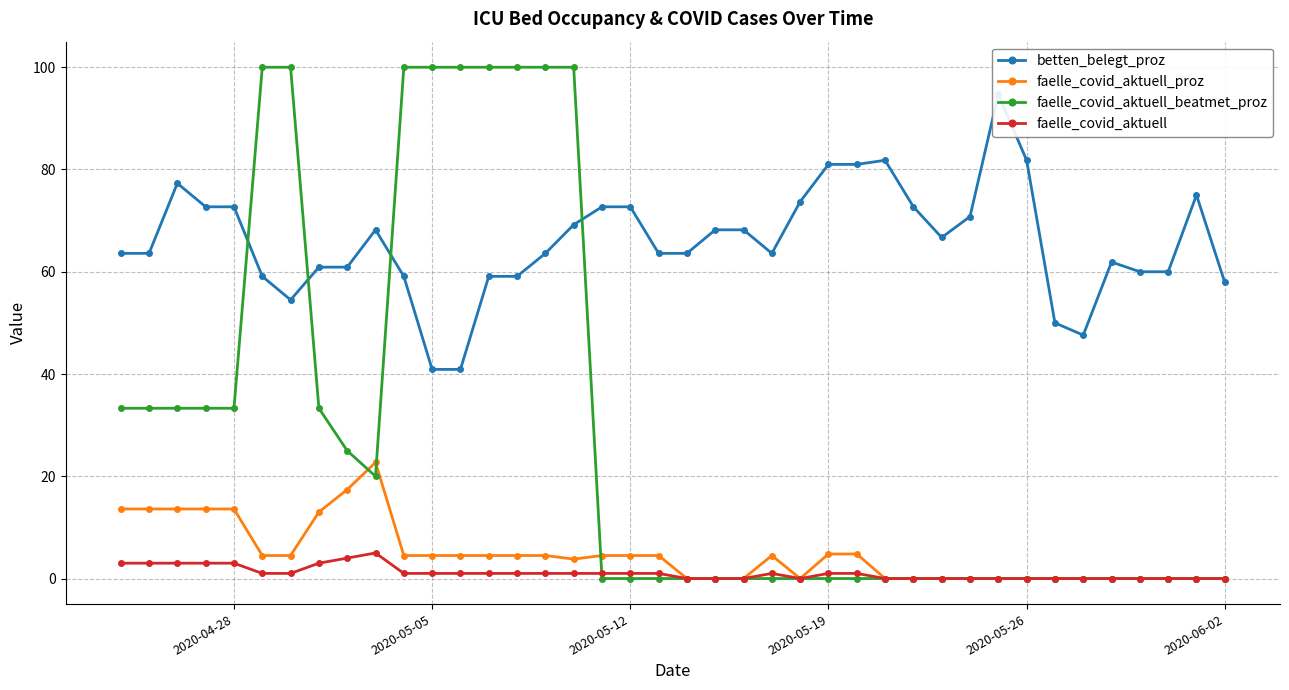

Which series has the largest total across all categories?

betten_belegt_proz